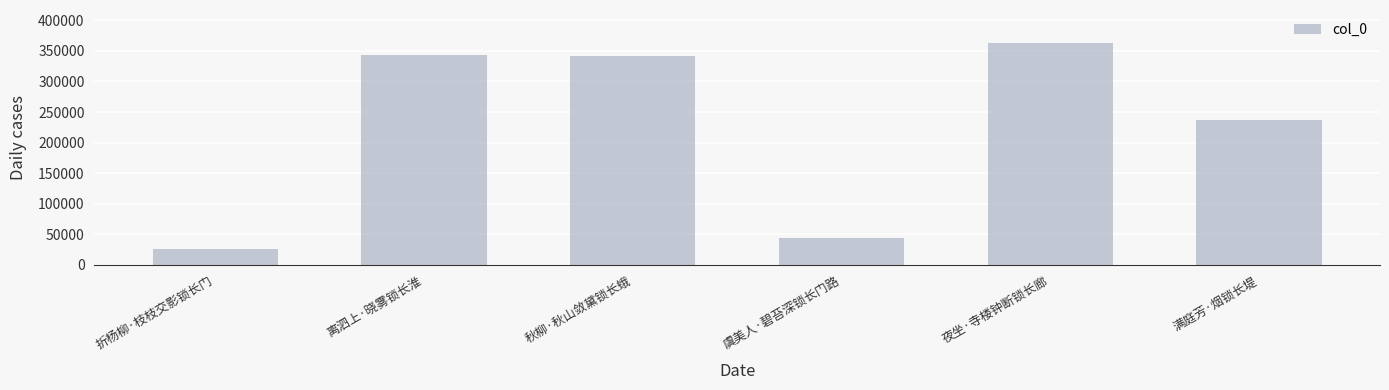

At which label is the value closest to 194530?

满庭芳·烟锁长堤